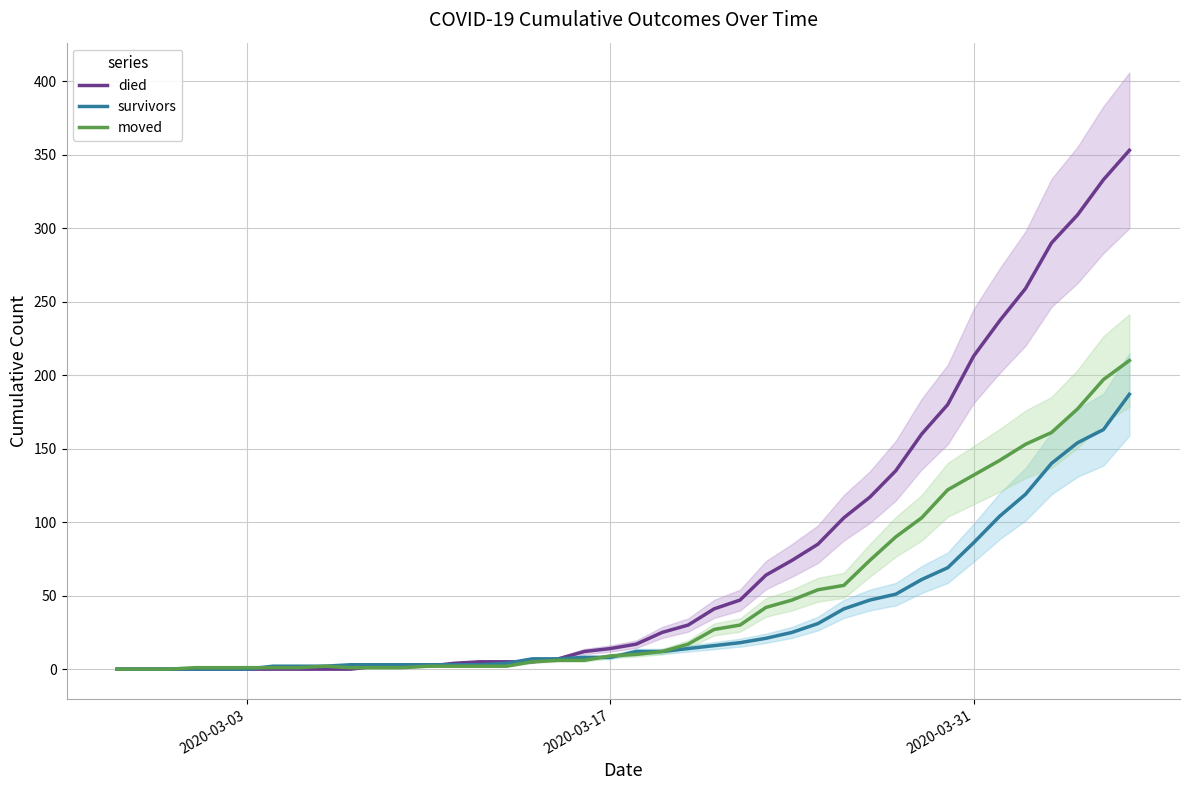

How many distinct data groups are displayed?

3